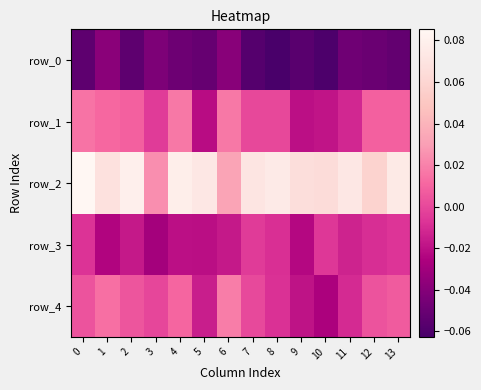

Between 5 and 4, which is larger?

4